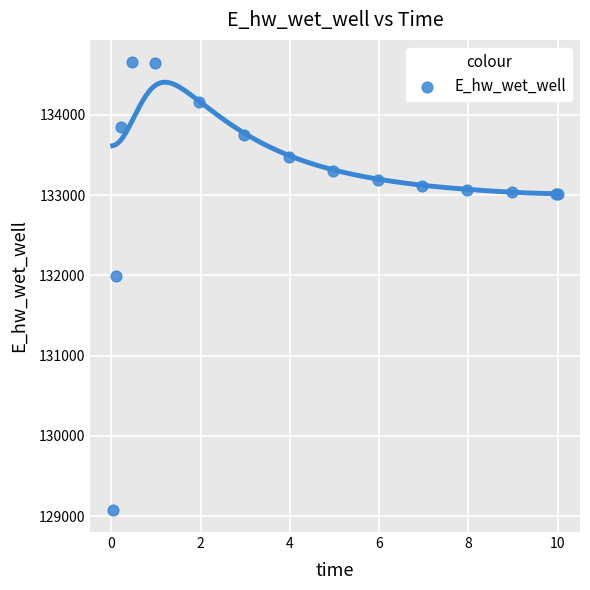

What Y value in the scatter plot is closest to 131867?

131988.4